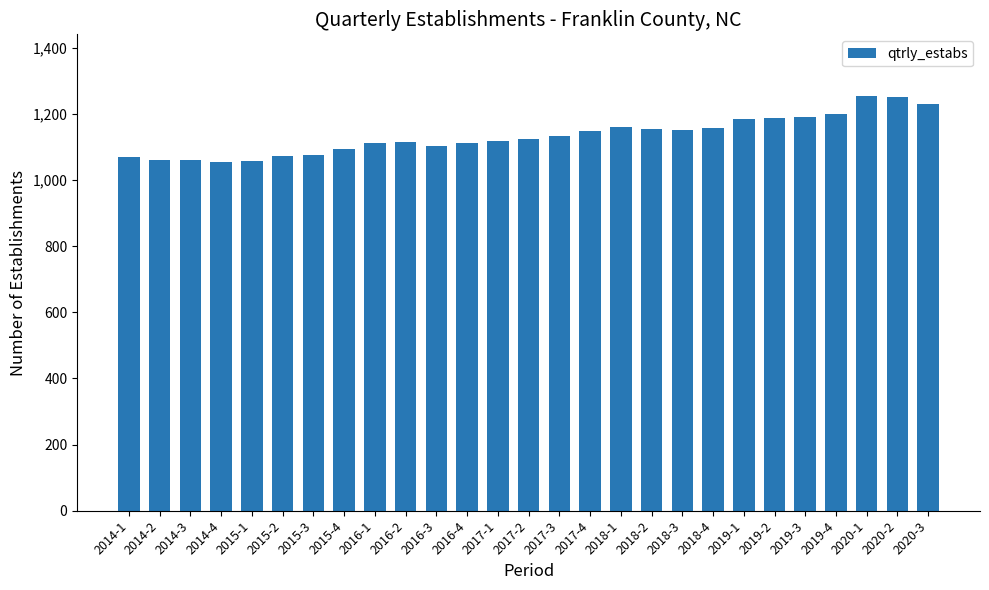

What is the smallest value displayed?

1056